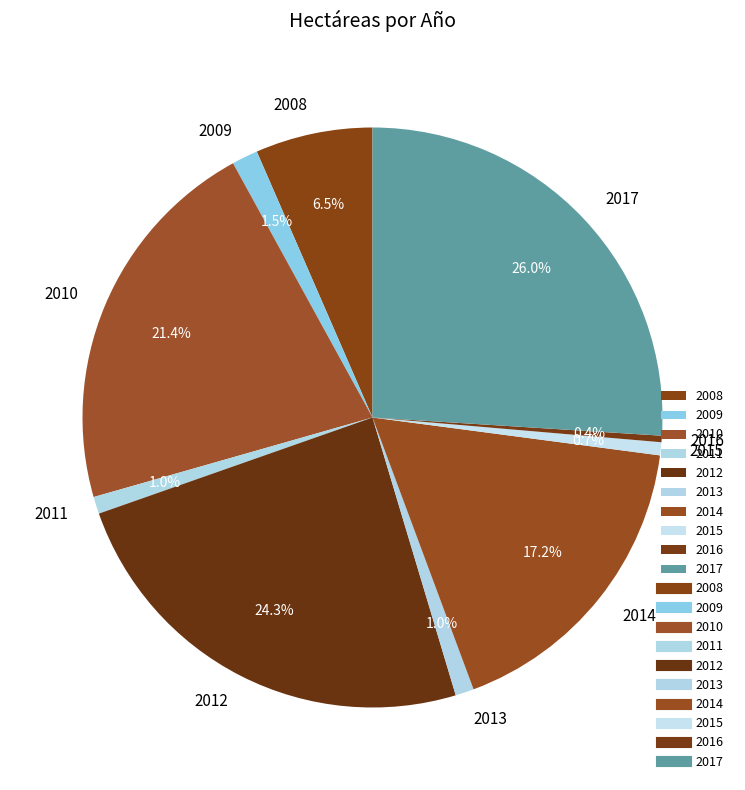

What is the total percentage of 2011 and 2008?

7.5%